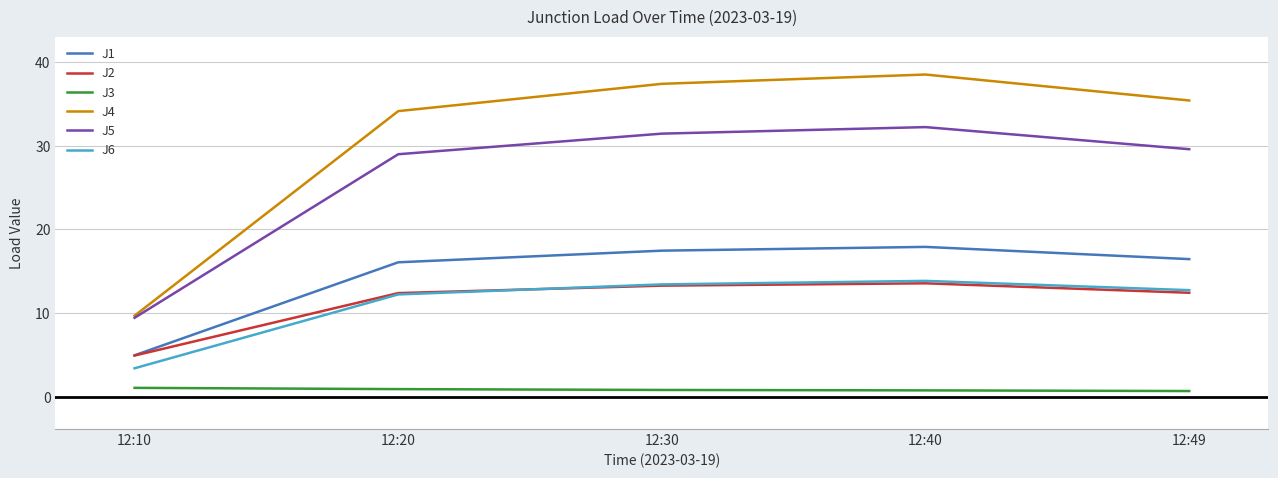

Is it true that J5 equals 29.0 at 12:20?

True